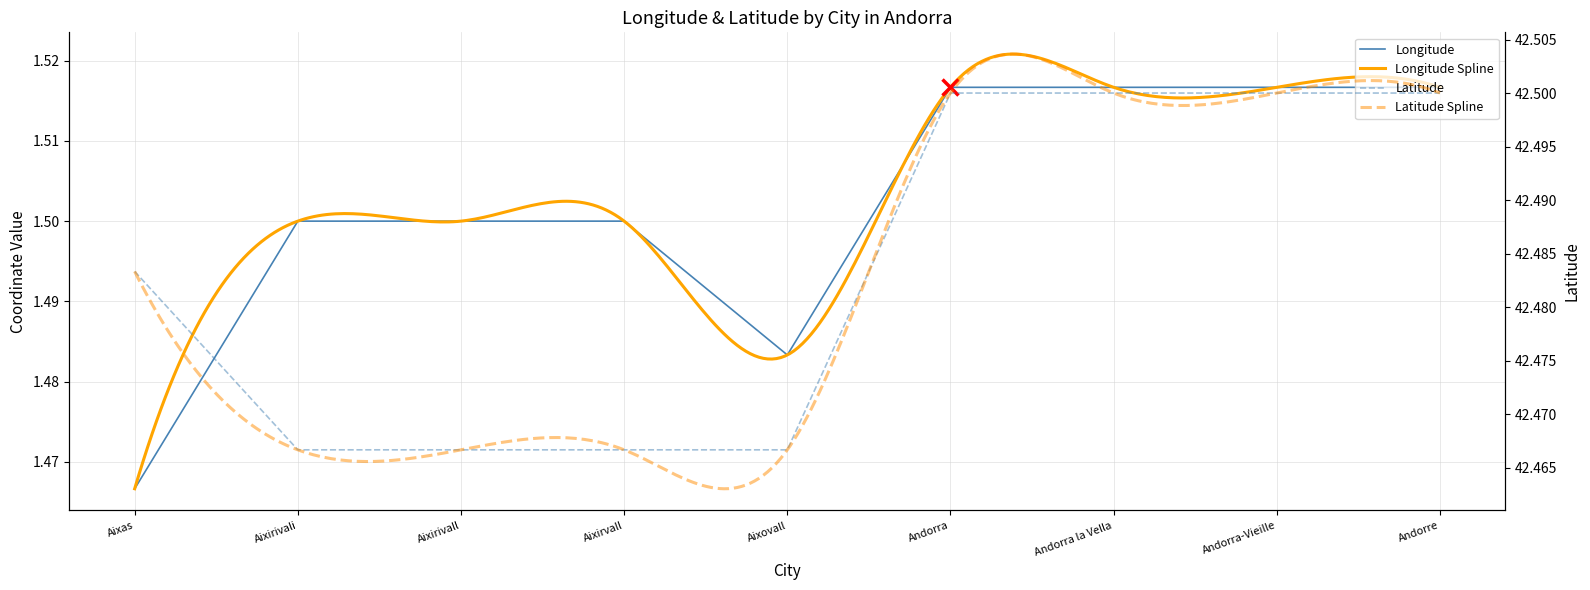

Reading left to right, extract all data points from this chart.

Longitude: Aixas=1.5	Aixirivali=1.5	Aixirivall=1.5	Aixirvall=1.5	Aixovall=1.5	Andorra=1.5	Andorra la Vella=1.5	Andorra-Vieille=1.5	Andorre=1.5
Latitude: Aixas=42.5	Aixirivali=42.5	Aixirivall=42.5	Aixirvall=42.5	Aixovall=42.5	Andorra=42.5	Andorra la Vella=42.5	Andorra-Vieille=42.5	Andorre=42.5